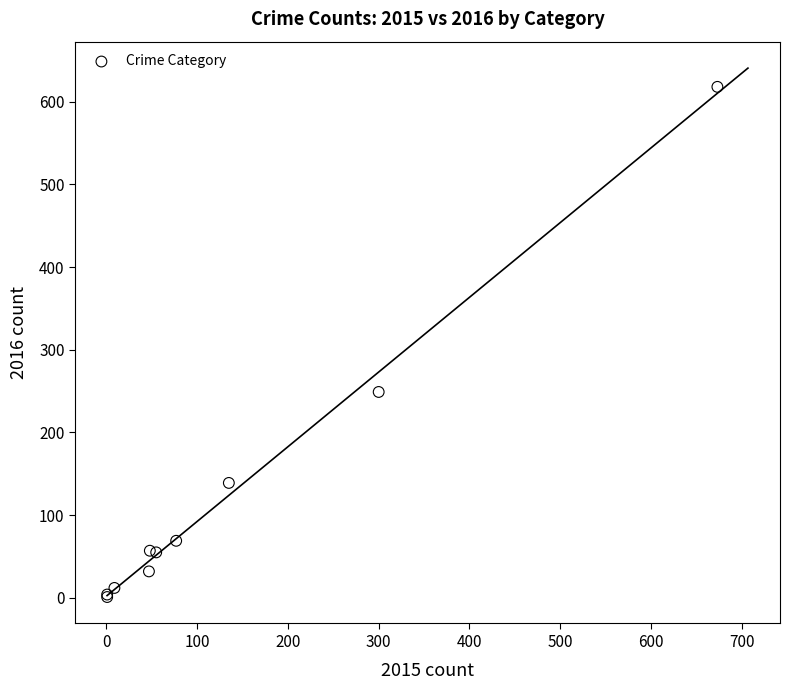

What Y value in the scatter plot is closest to 309?

249